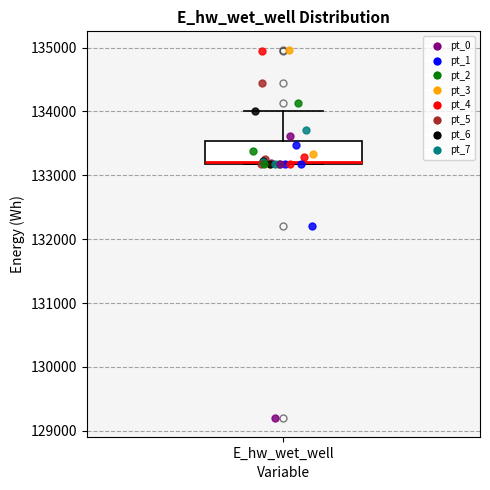

Where is the lower edge of the box for E_hw_wet_well on the y-axis? The values are not printed on the chart, so give them approximately, as read against the axis.

133200